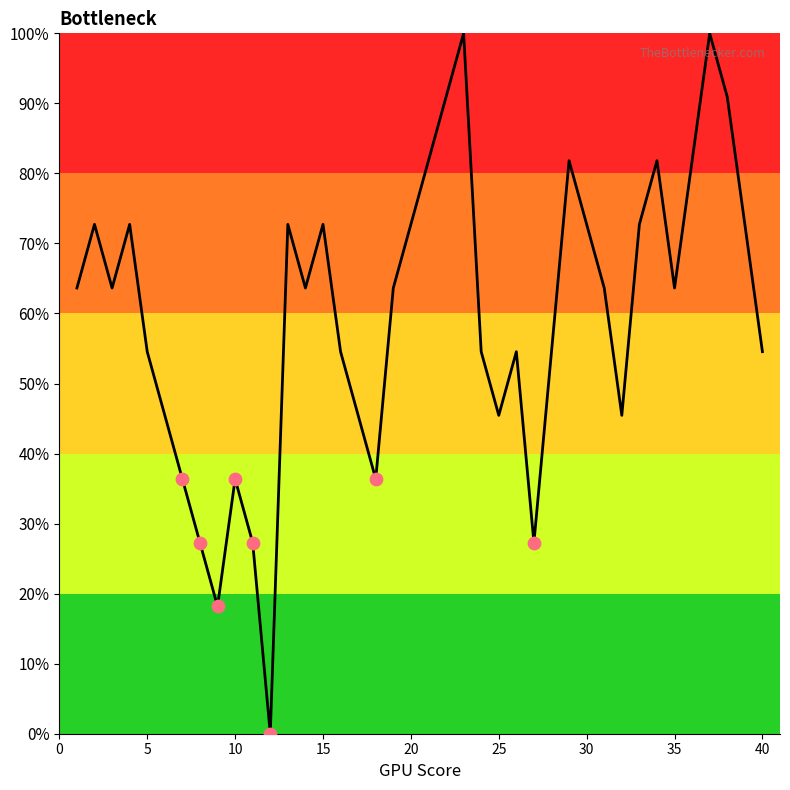

What is the maximum value shown in the chart?

100.0